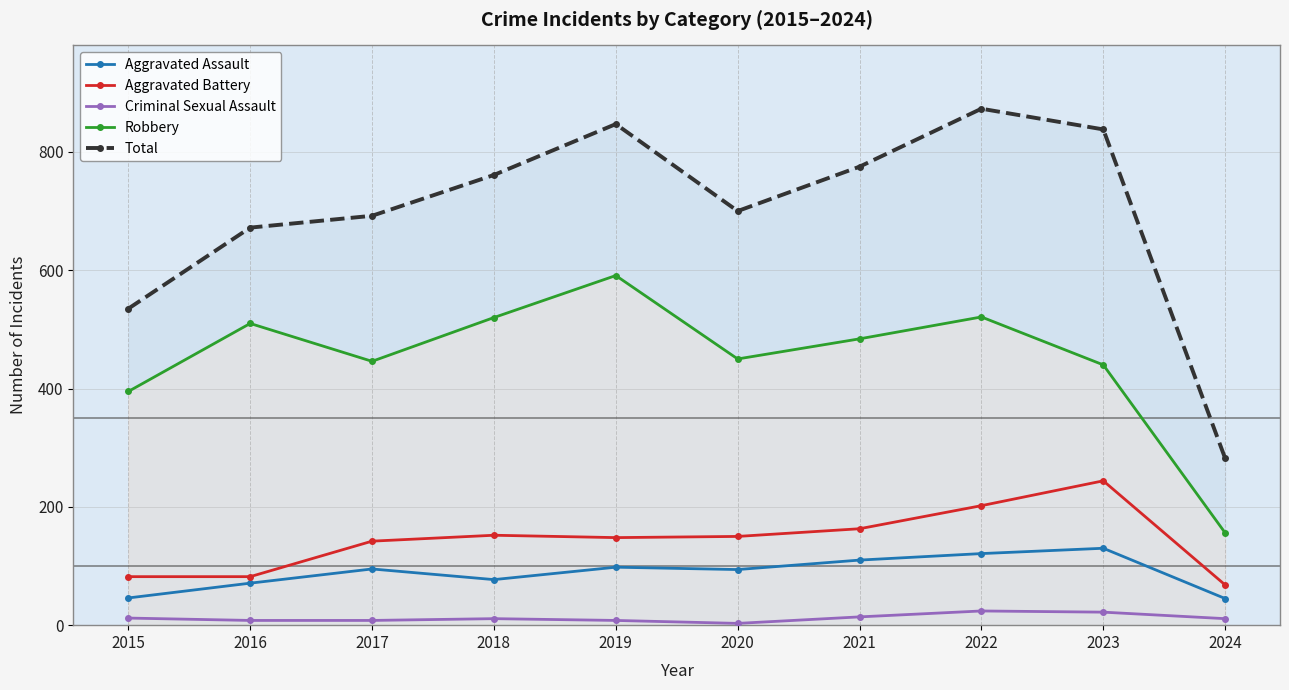

Which series changed the most between 2017 and 2023?

Total